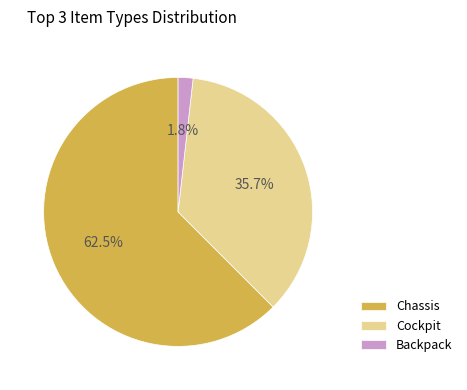

To the nearest percent, what is the combined percentage of Backpack and Cockpit?

38%